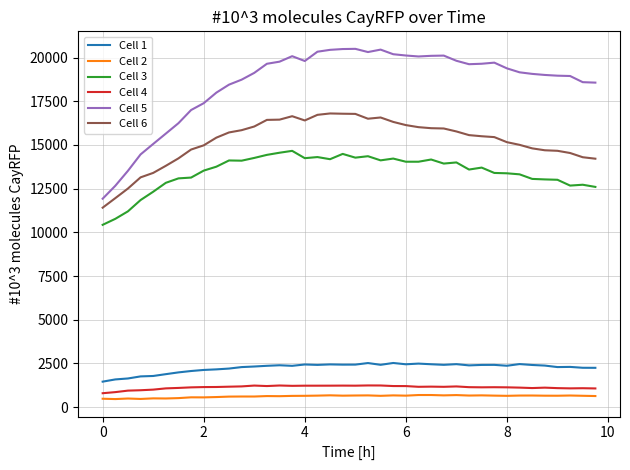

True or false: Cell 2 and Cell 6 cross at least once.

False